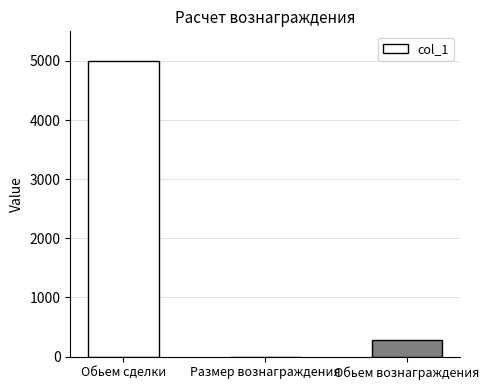

What value does the data have at Обьем сделки?

5000.0